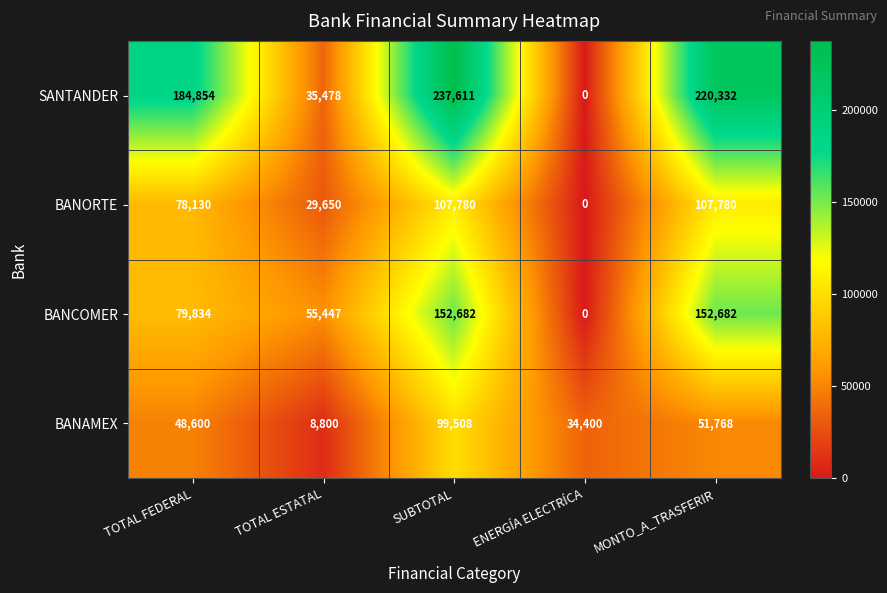

What is the difference between the SANTANDER values at MONTO_A_TRASFERIR and SUBTOTAL?

17279